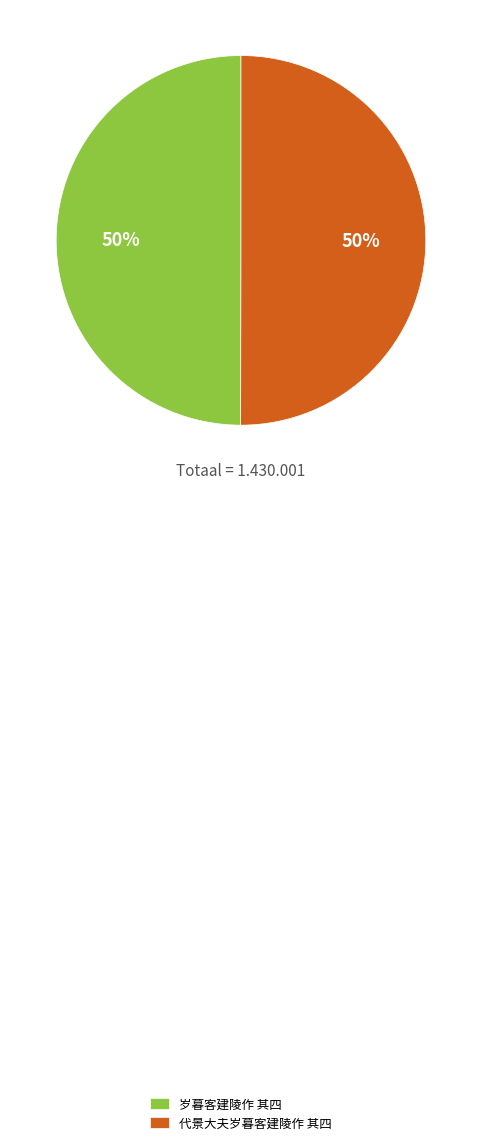

To the nearest percent, what percentage of the pie is 代景大夫岁暮客建陵作 其四?

50%